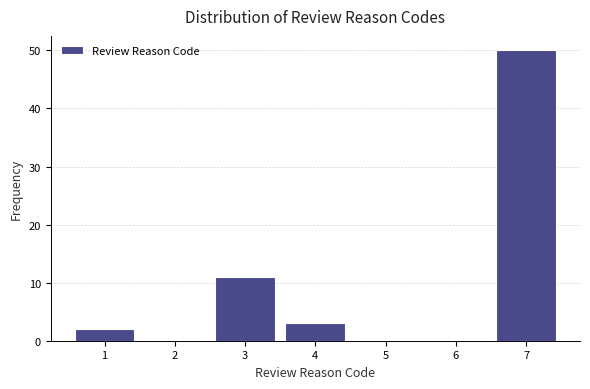

What is the height of the bar covering 3.5 to 4.5 on the x-axis? The values are not printed on the chart, so give them approximately, as read against the axis.

3